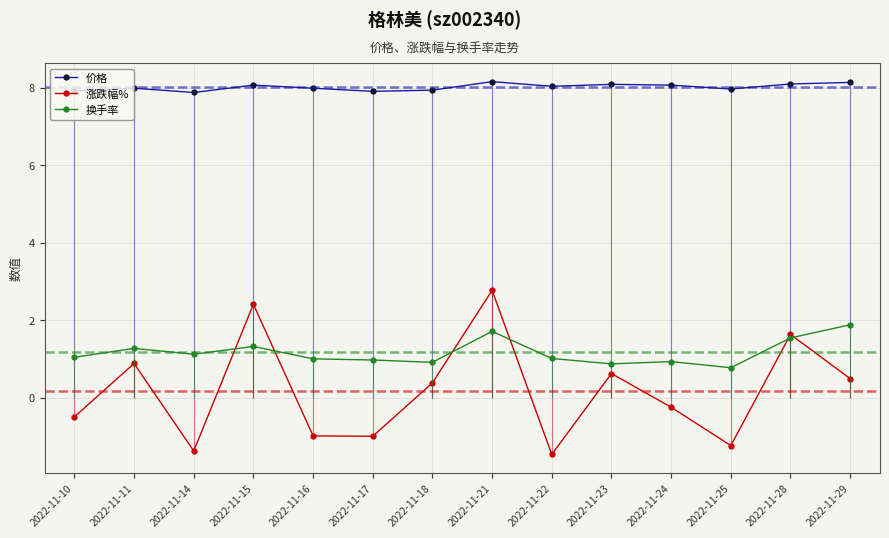

Does the chart have visible grid lines?

Yes